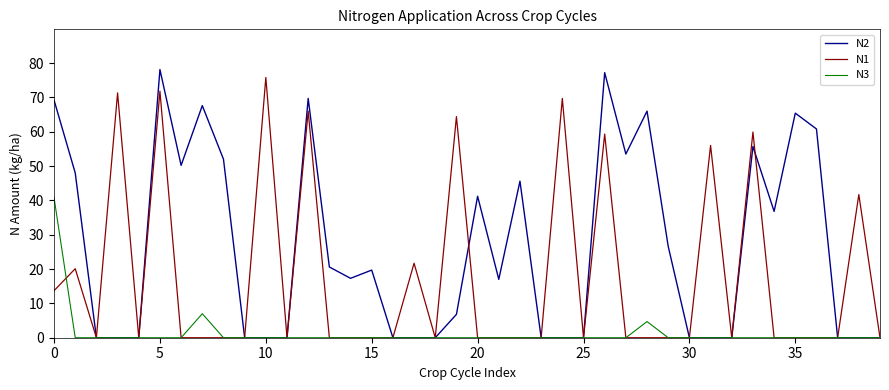

List the series in order of their overall mean, lowest first.

N3, N1, N2